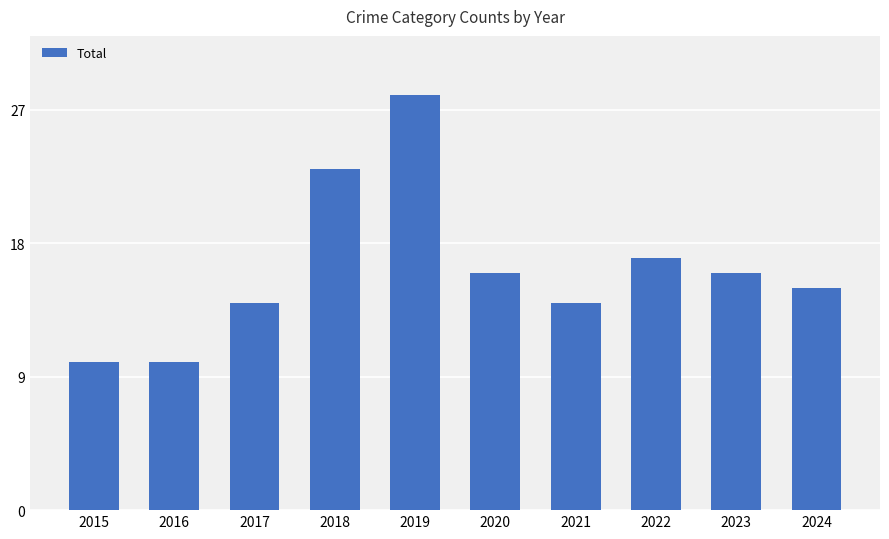

Reading left to right, list all the values displayed in this chart.

2015=10	2016=10	2017=14	2018=23	2019=28	2020=16	2021=14	2022=17	2023=16	2024=15